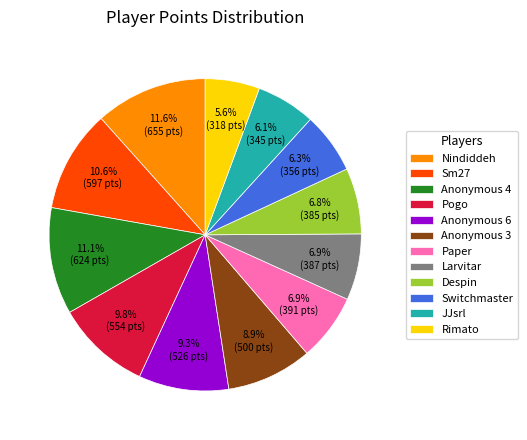

Is Paper the majority of the pie?

No